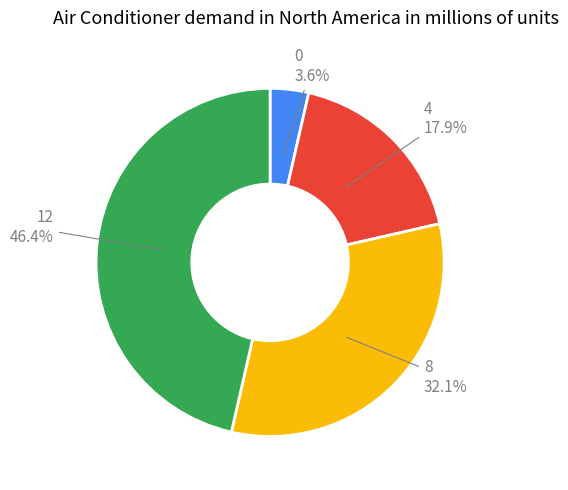

How many segments does this pie chart have?

4